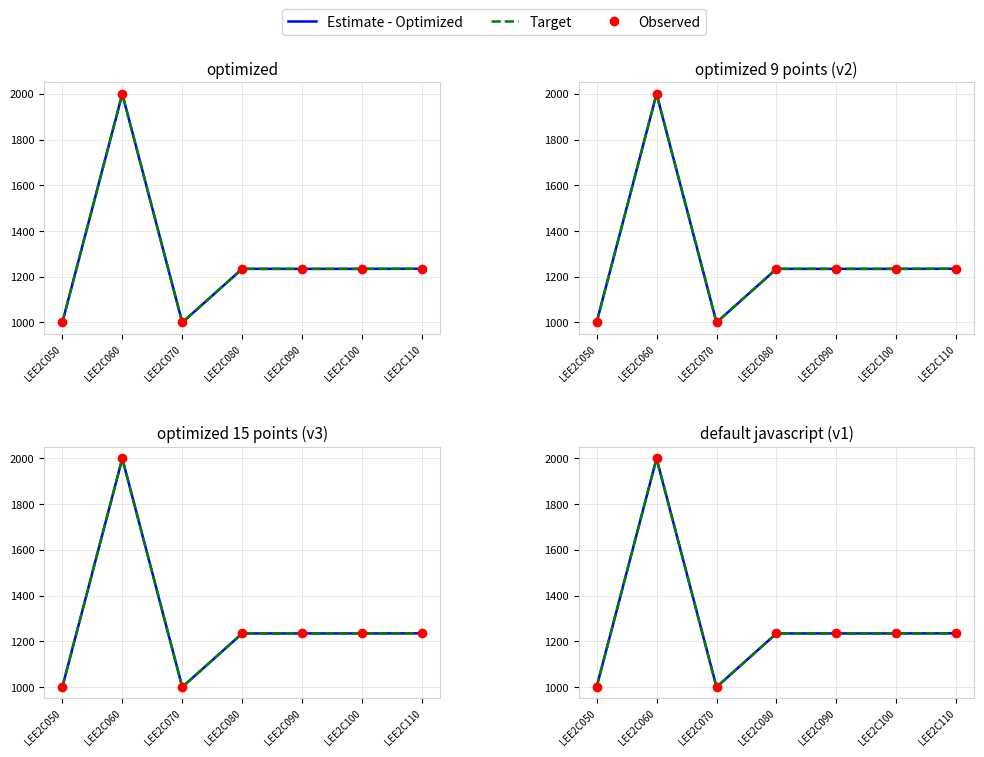

Which series has the widest spread of Y values?

Estimate - Optimized